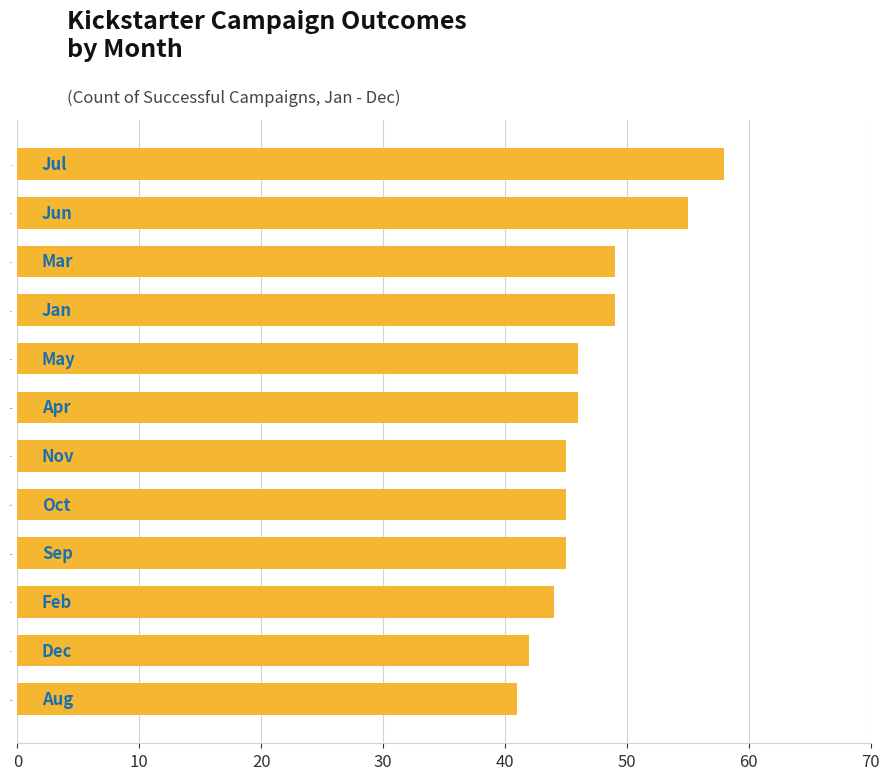

Is it true that the value at Aug is 25?

False